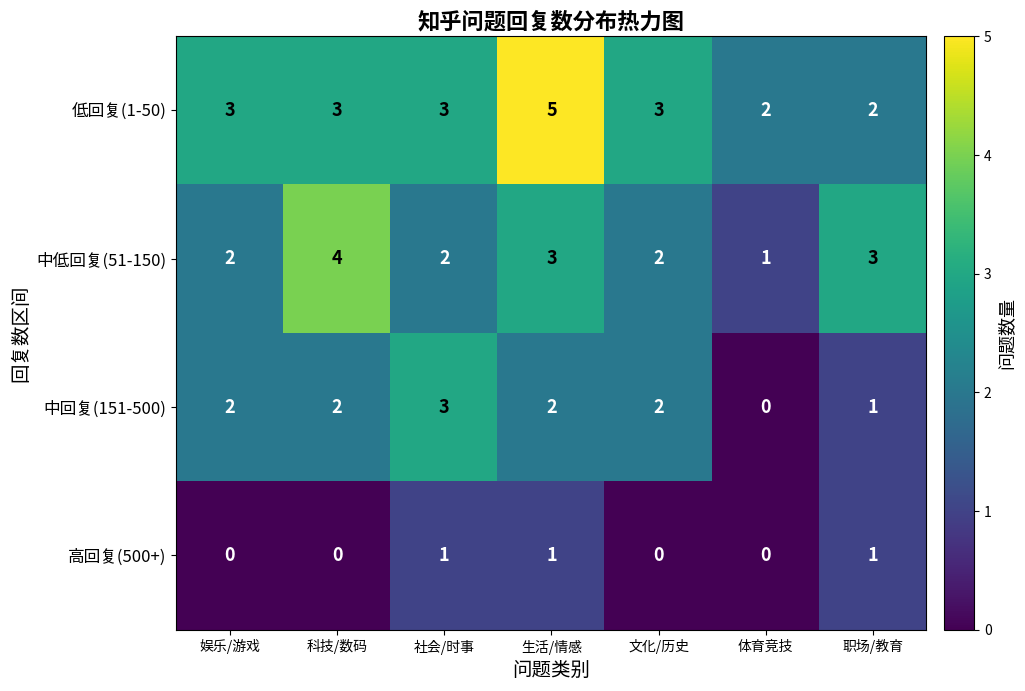

Count the number of categories in the chart.

7